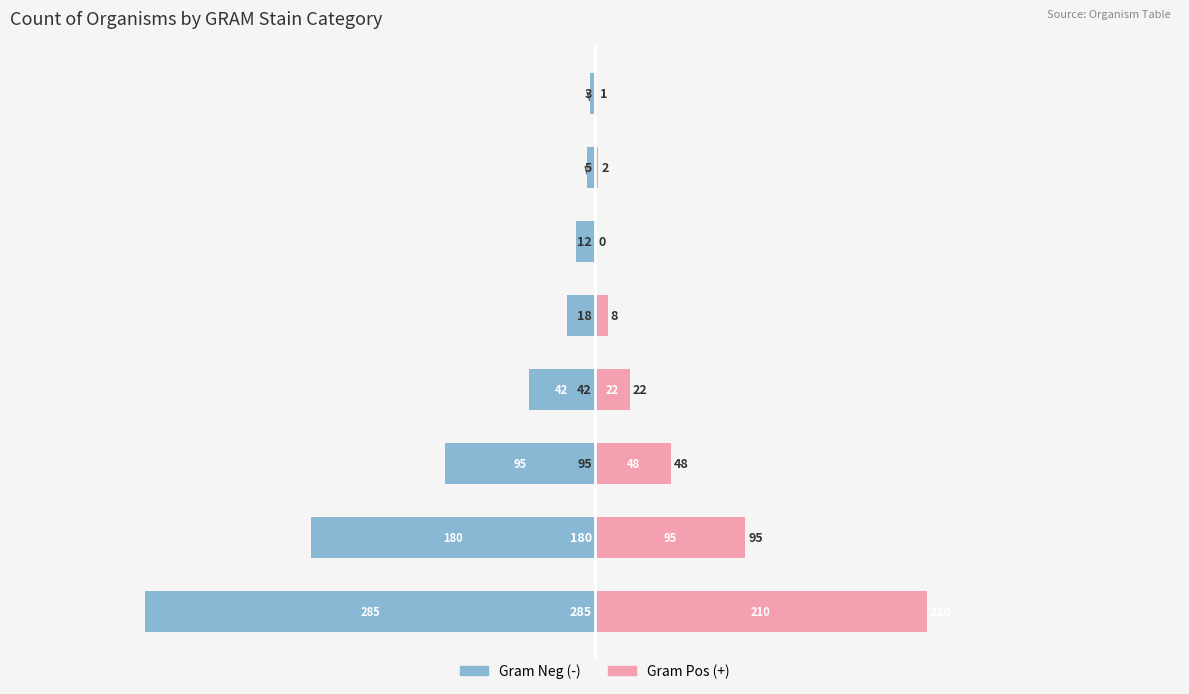

The Gram Pos (+) series shows 82 at f. True or false?

False